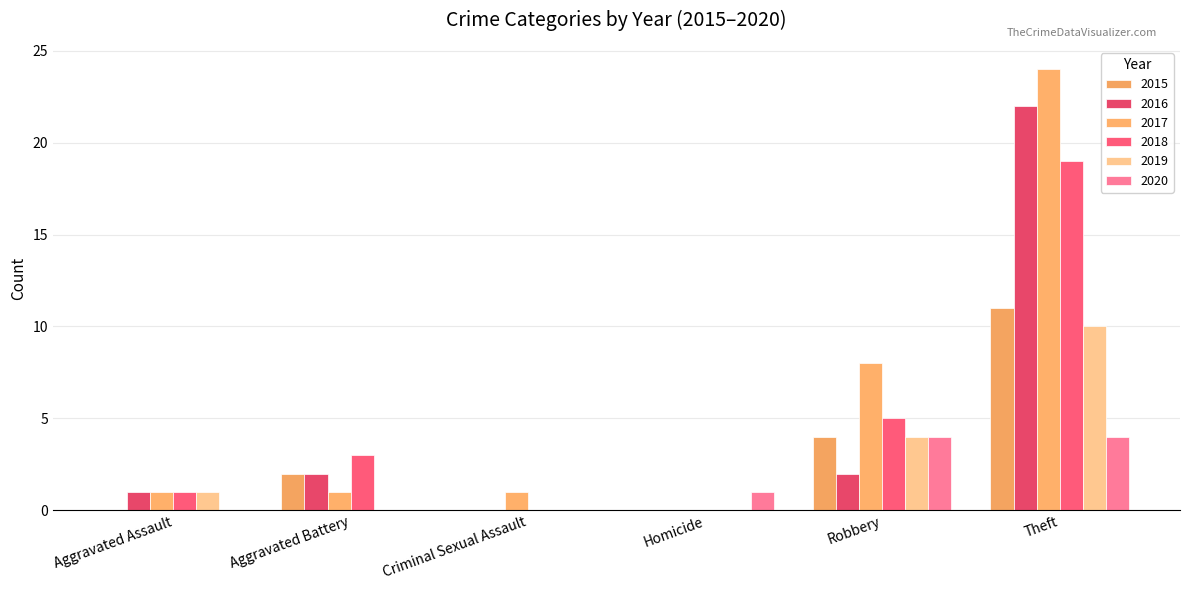

Rank the series at Theft from highest to lowest value.

2017, 2016, 2018, 2015, 2019, 2020